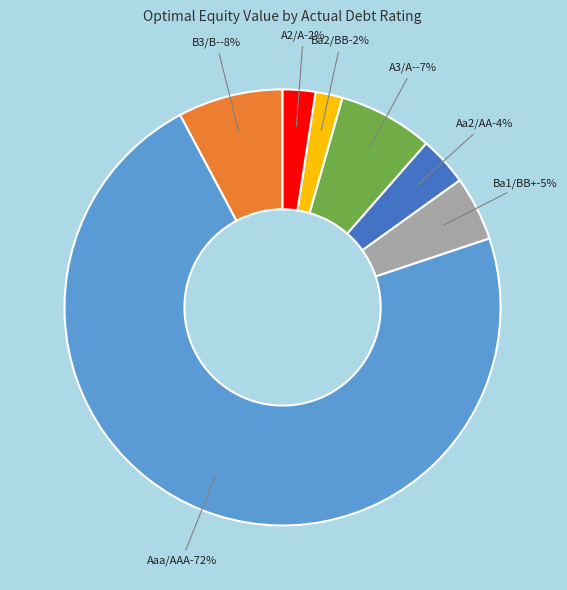

Is the sum of Aa2/AA and A3/A- greater than half?

No